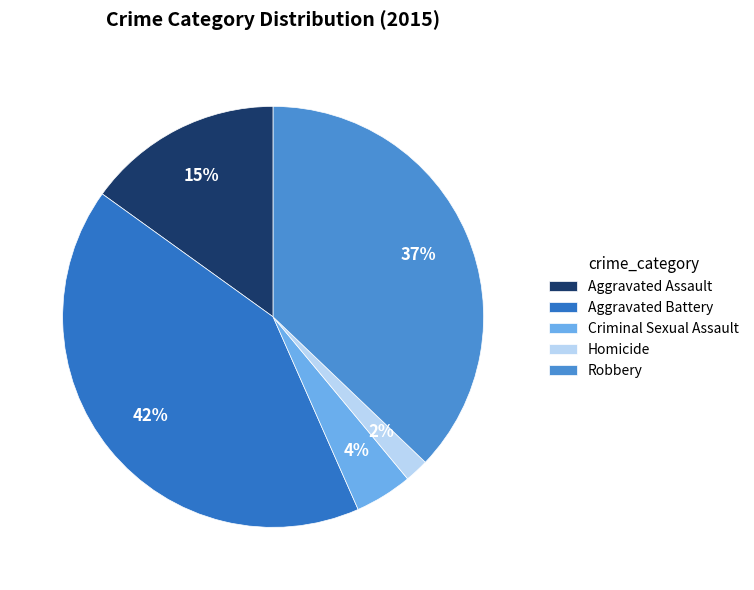

To the nearest percent, what portion does Aggravated Battery represent?

42%